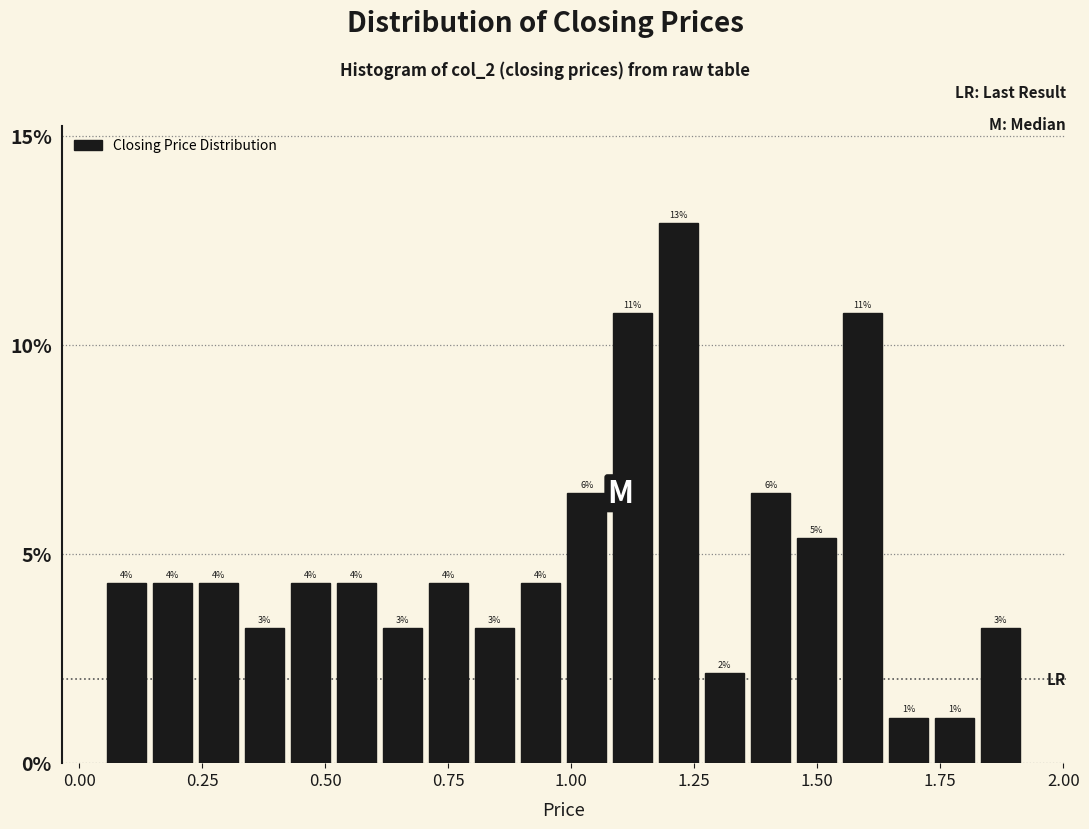

Read against the x-axis, roughly where is the centre of the tallest bar?

1.20